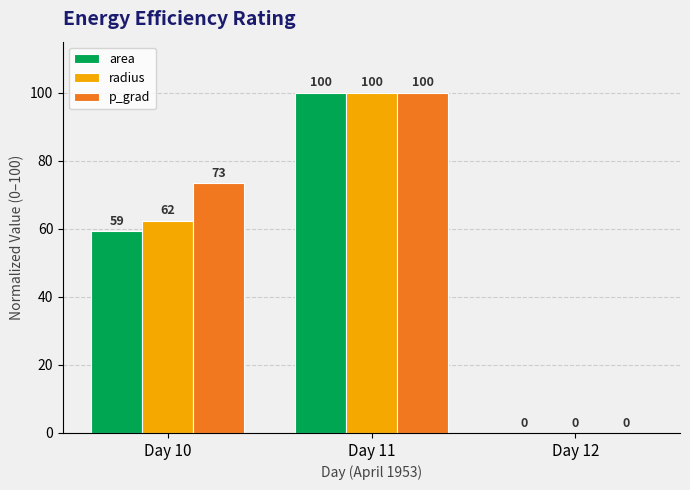

Between Day 10 and Day 12, which series saw the biggest shift?

p_grad